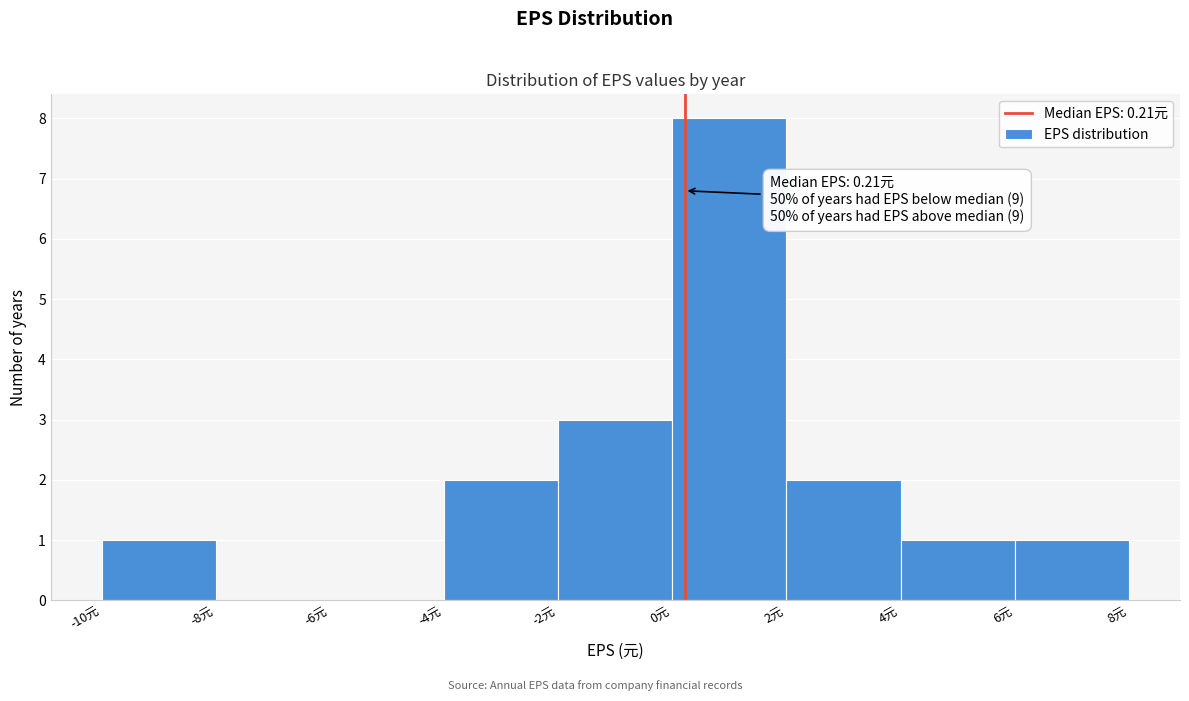

Over which range of the x-axis is the bar tallest?

0 to 2